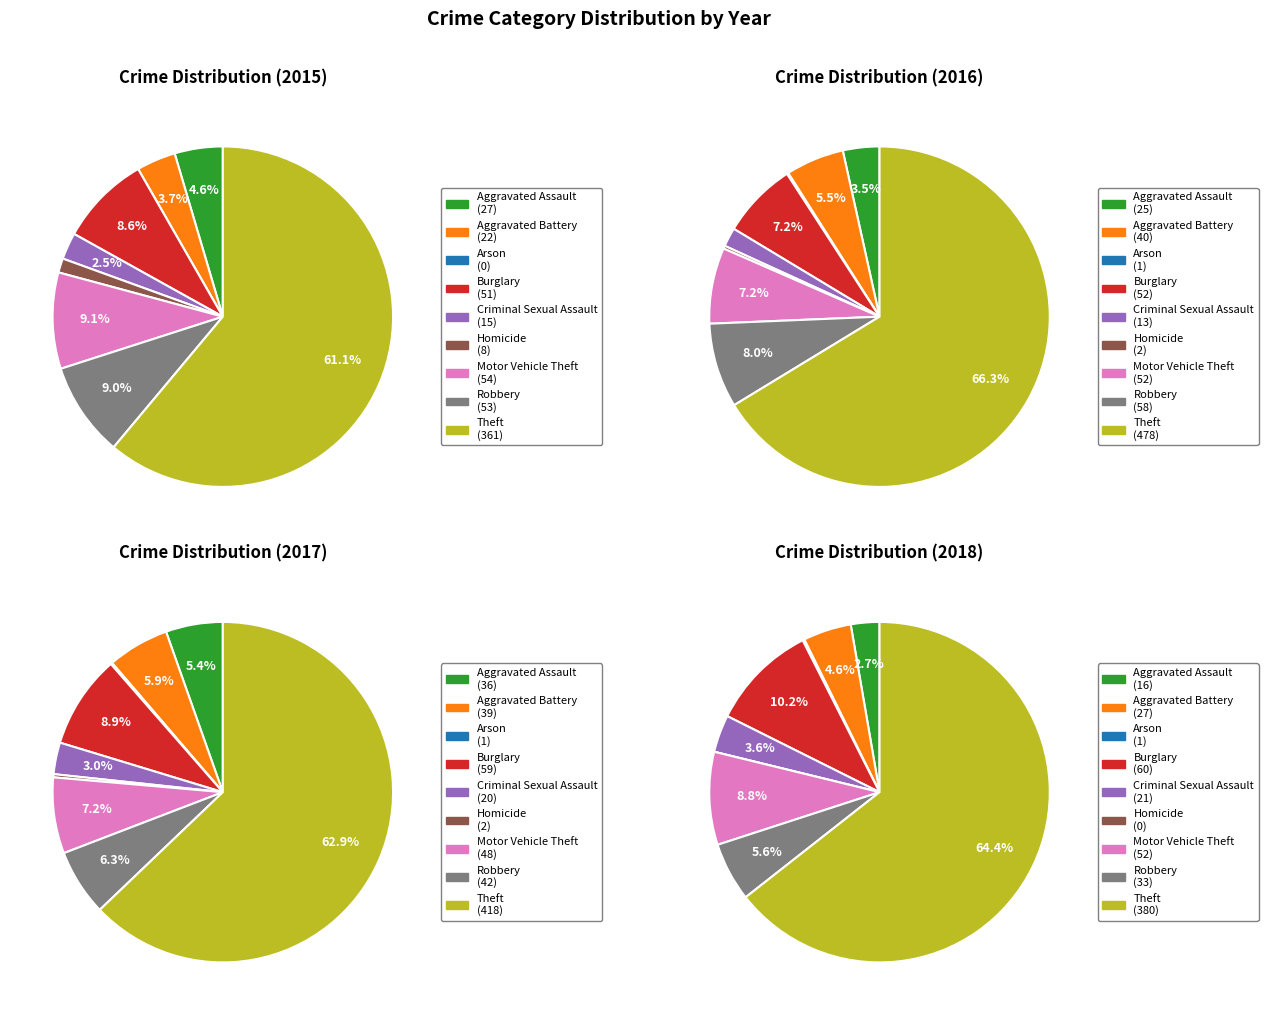

To the nearest percent, what percentage of the pie is Robbery?

6%